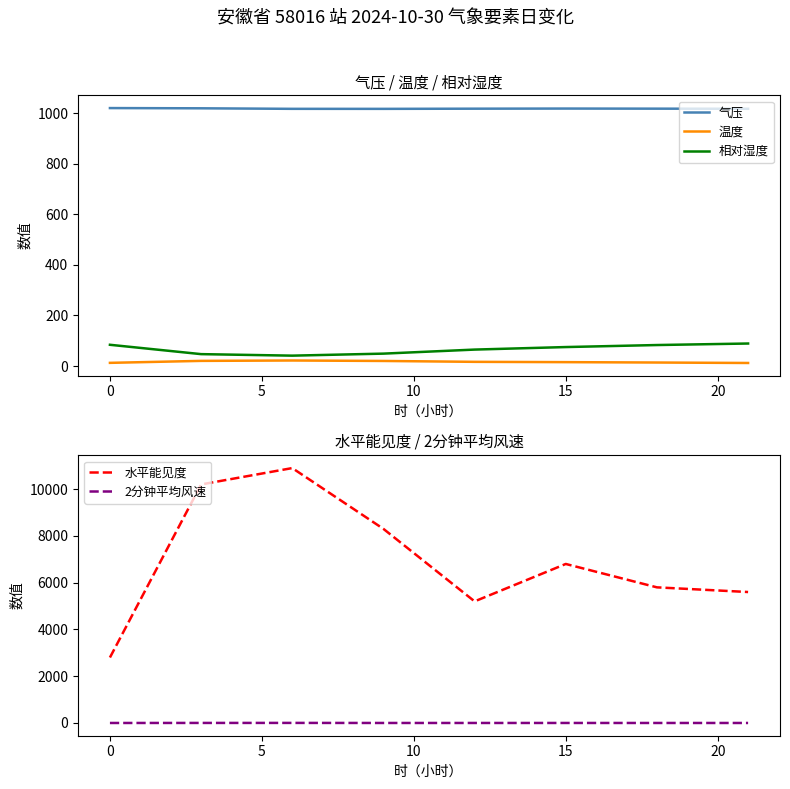

What is the average value of the 相对湿度 series?

66.6